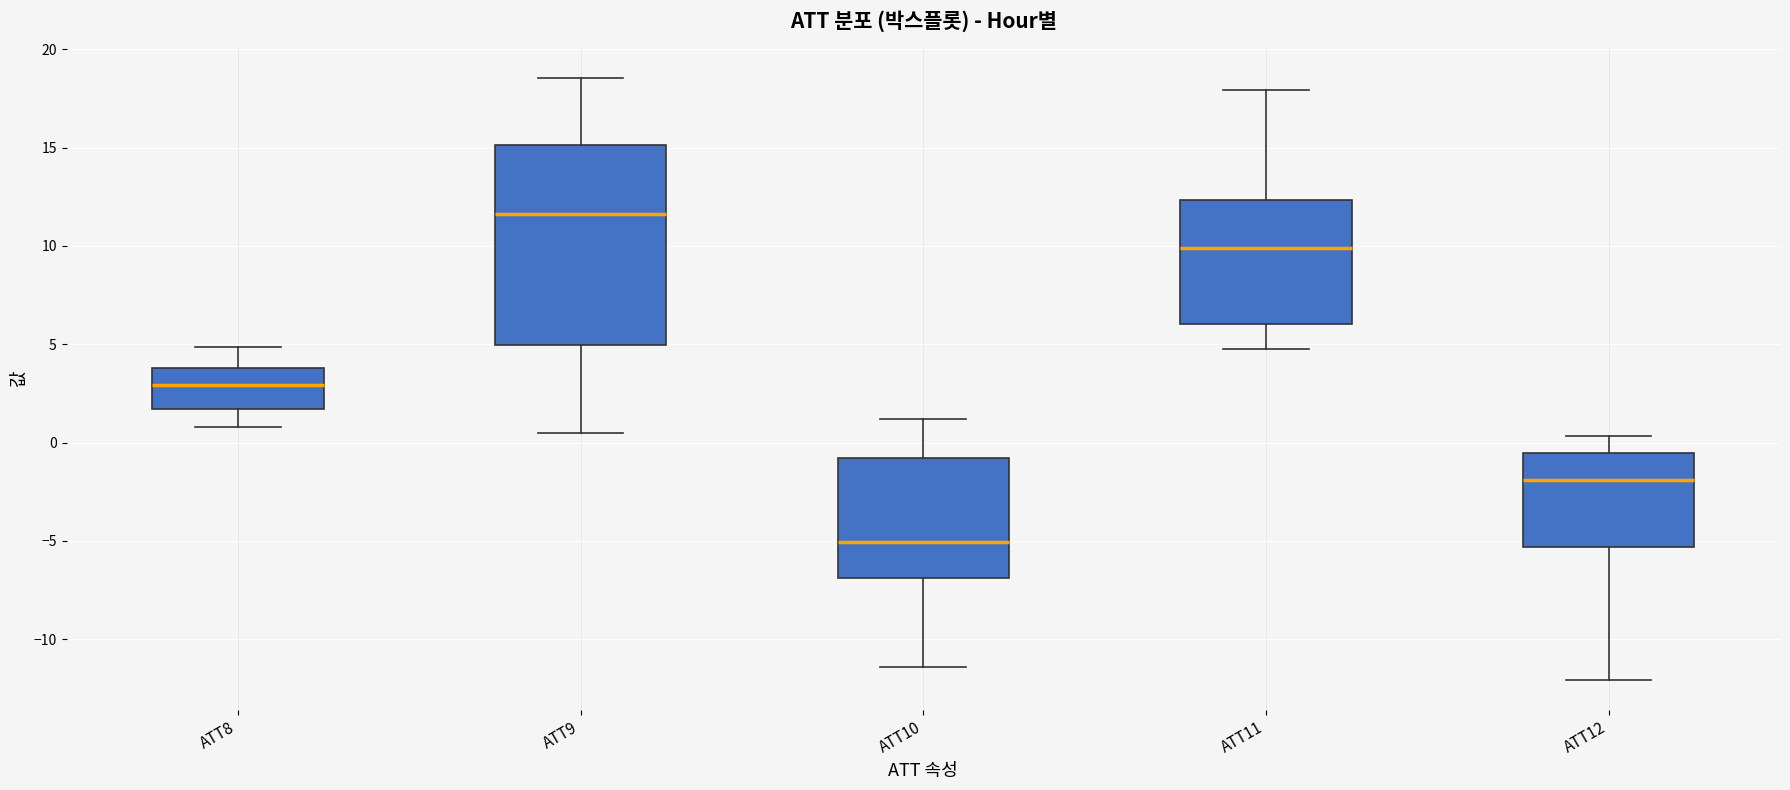

Which box is the tallest, from its lower edge to its upper edge?

ATT9